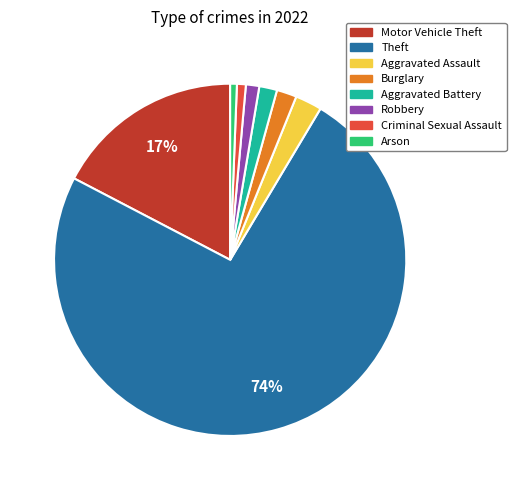

Is there any slice that represents more than half of the pie?

Yes